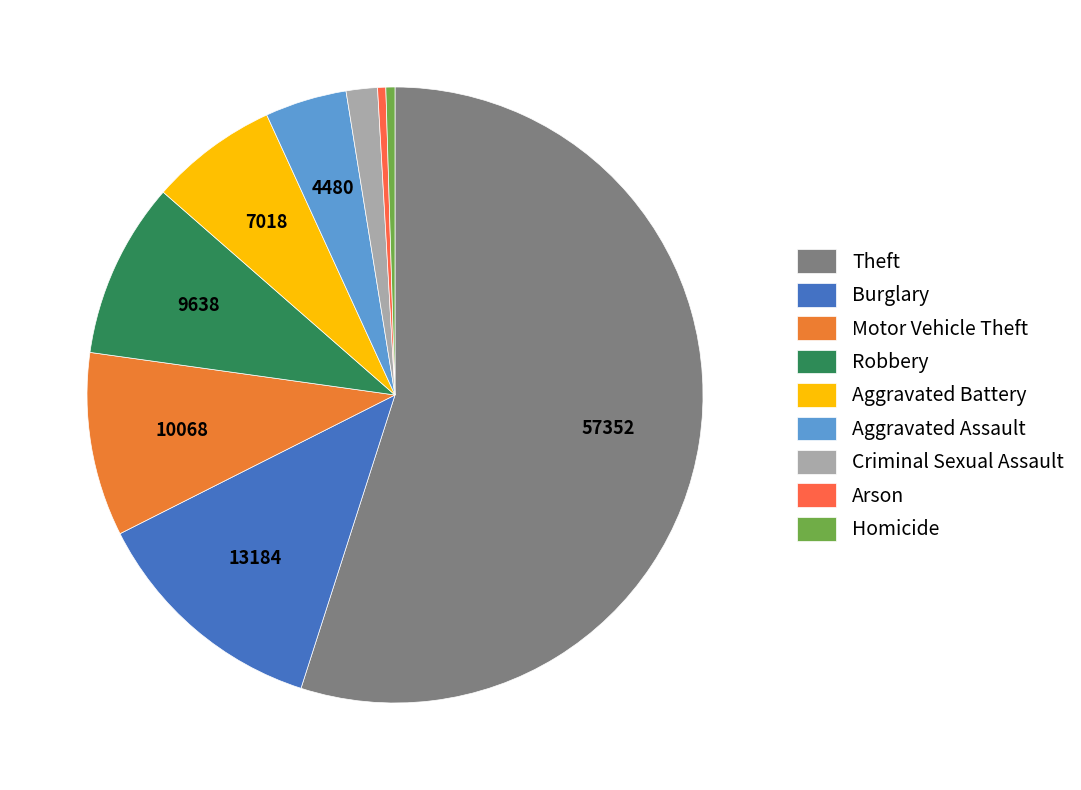

To the nearest percent, what percentage of the pie is Aggravated Battery?

7%